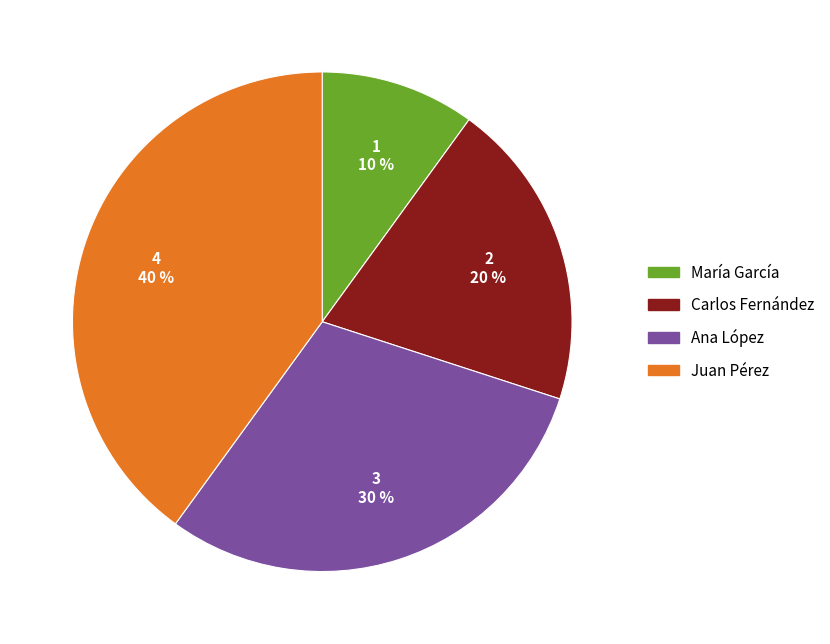

Is there a majority slice in this chart?

No